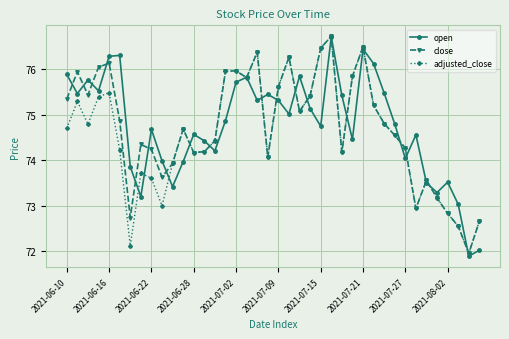

Which series has the largest range (max minus min)?

open